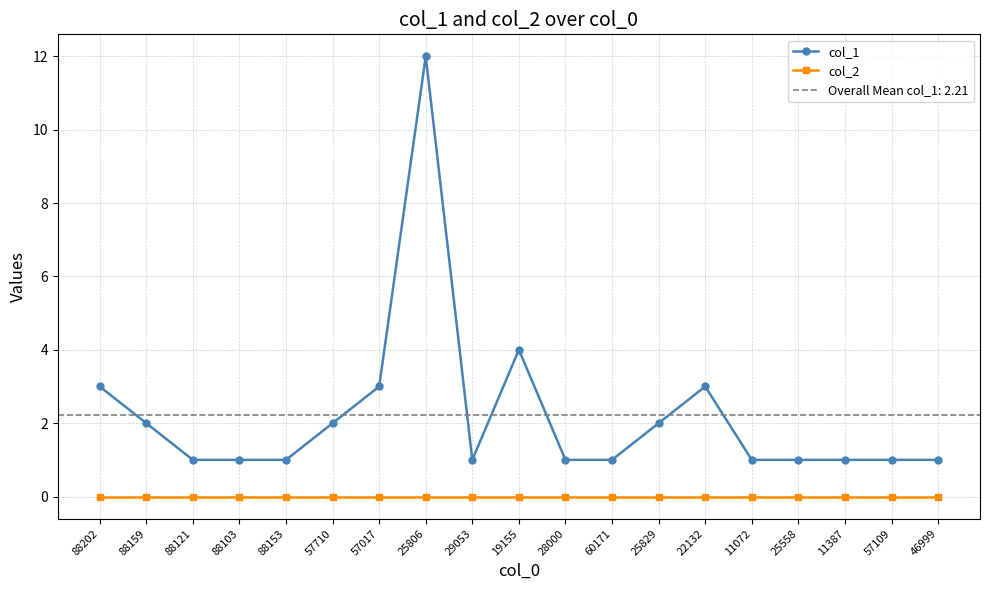

Rank the series at 88121 from lowest to highest value.

col_2, col_1